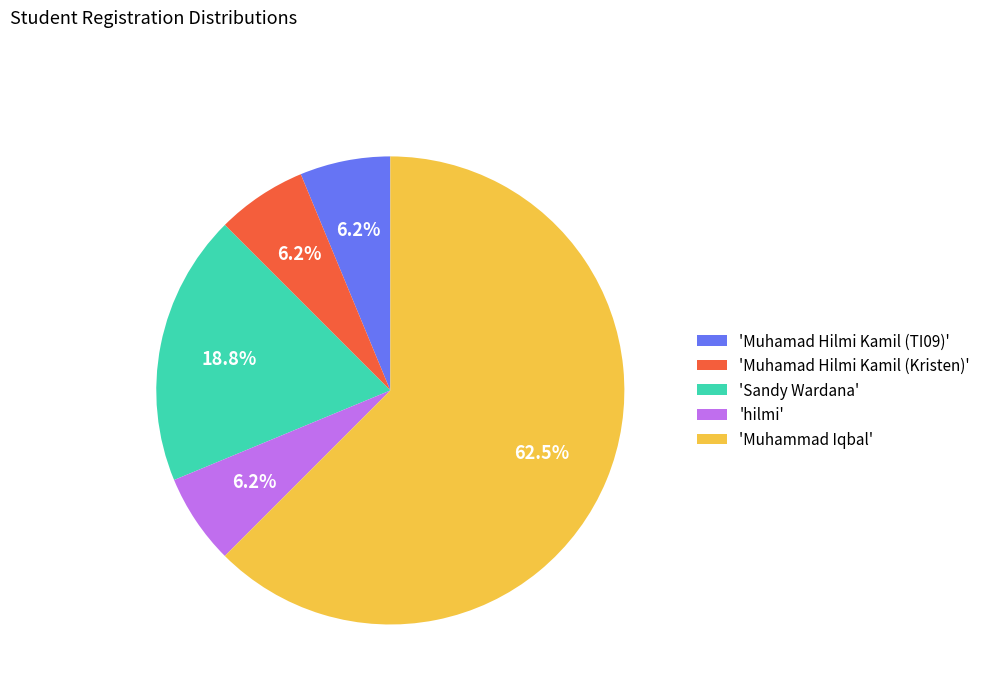

What is the ratio of the value at 'Sandy Wardana' to the value at 'Muhamad Hilmi Kamil (Kristen)'?

3.0